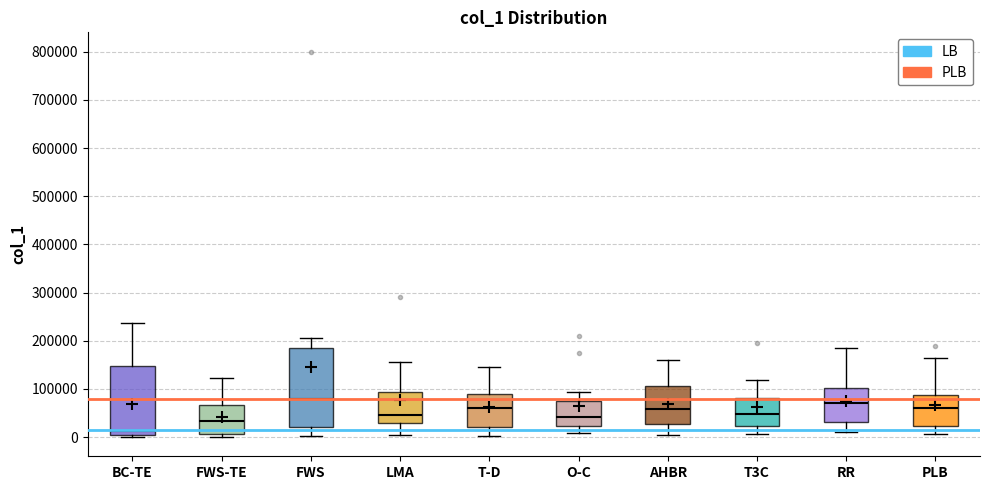

Which box's median line is the lowest?

BC-TE